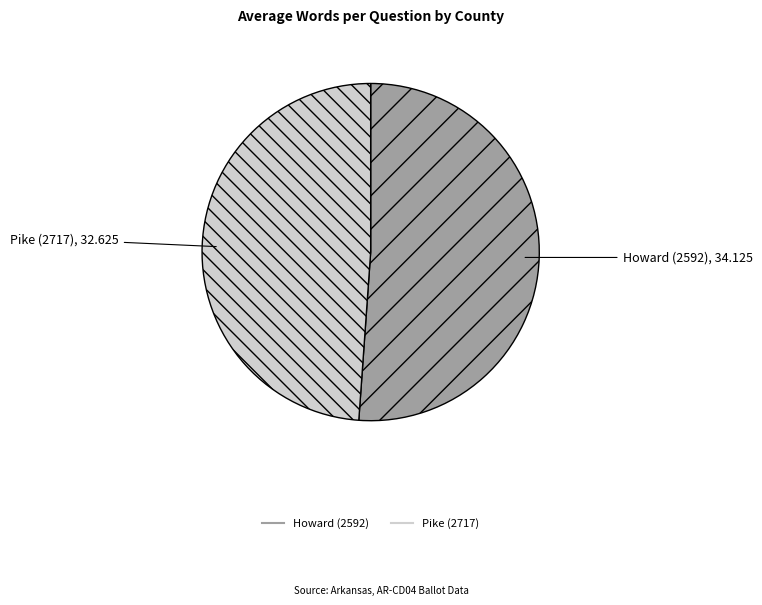

The Howard (2592) slice represents 44% of the pie. True or false?

False